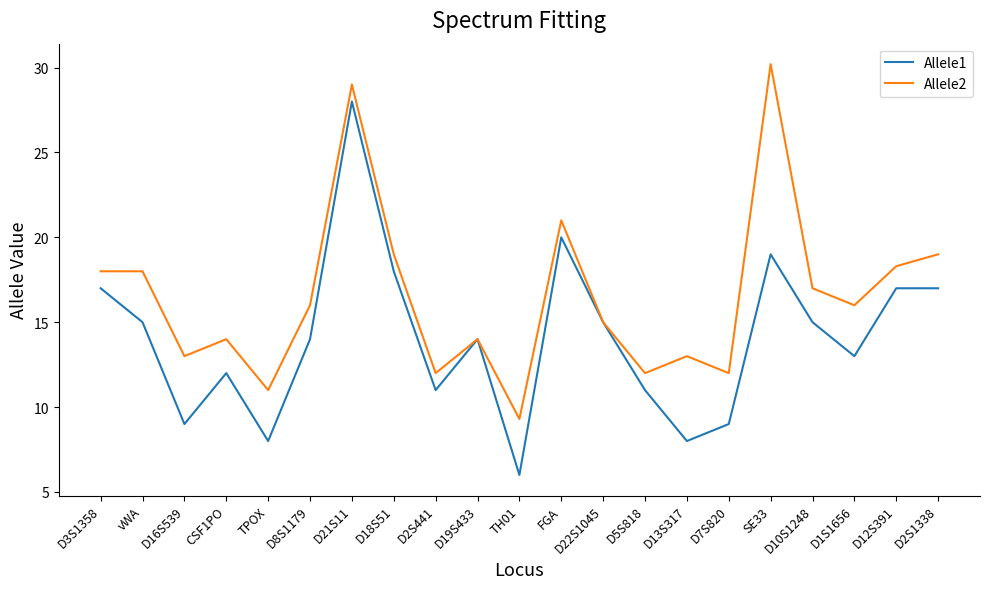

Reading right to left, extract all data points from this chart.

Allele1: 17.0	17.0	13.0	15.0	19.0	9.0	8.0	11.0	15.0	20.0	6.0	14.0	11.0	18.0	28.0	14.0	8.0	12.0	9.0	15.0	17.0
Allele2: 19.0	18.3	16.0	17.0	30.2	12.0	13.0	12.0	15.0	21.0	9.3	14.0	12.0	19.0	29.0	16.0	11.0	14.0	13.0	18.0	18.0